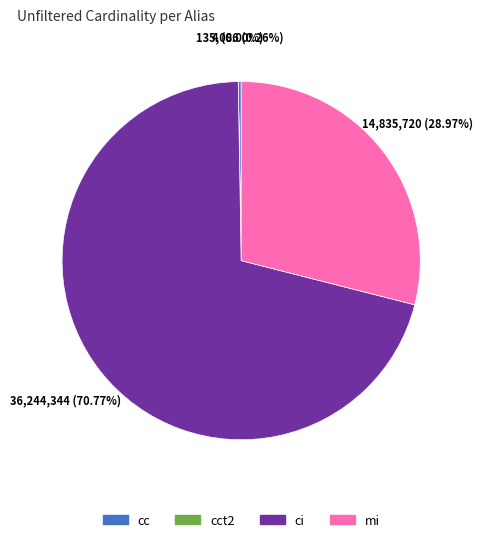

Which slice represents more than half of the pie?

ci